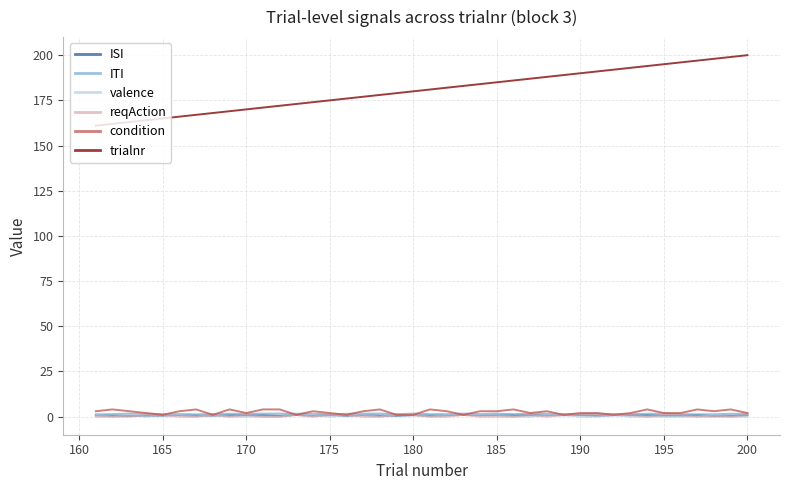

What are all the series names shown in the legend?

ISI, ITI, valence, reqAction, condition, trialnr